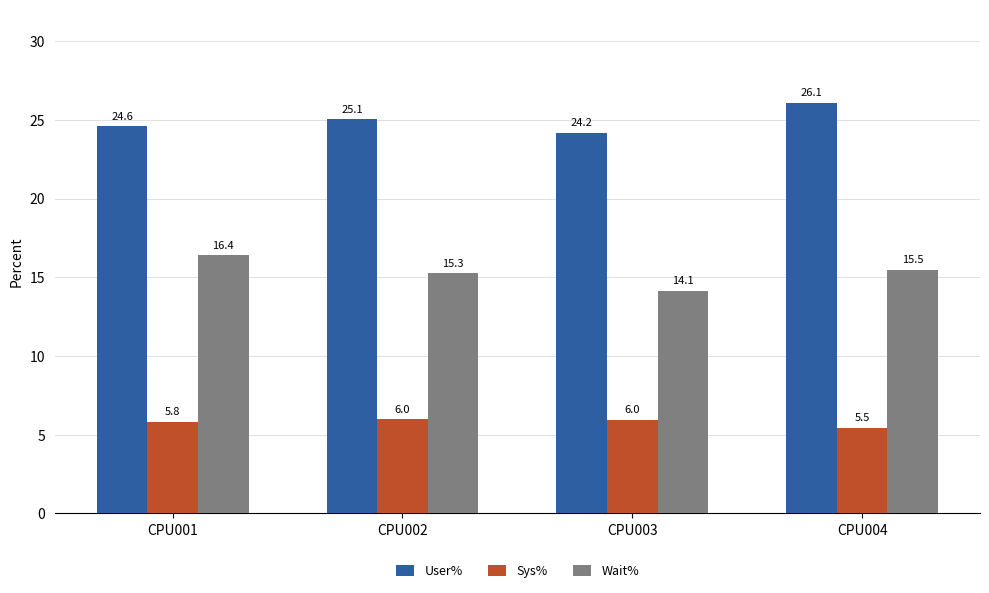

What is the difference between the maximum and minimum values in the Wait% series?

2.3